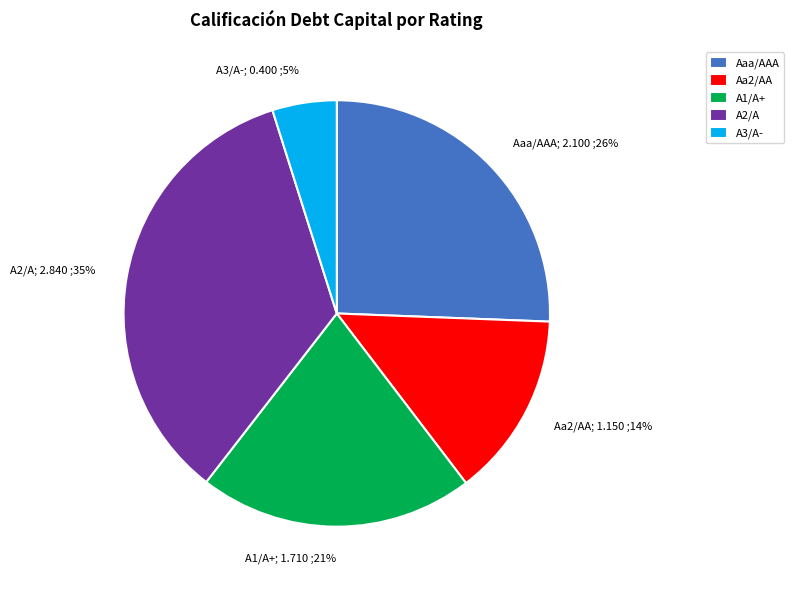

Combined, do A1/A+; 1.710 ;21% and Aaa/AAA; 2.100 ;26% account for over 50%?

No